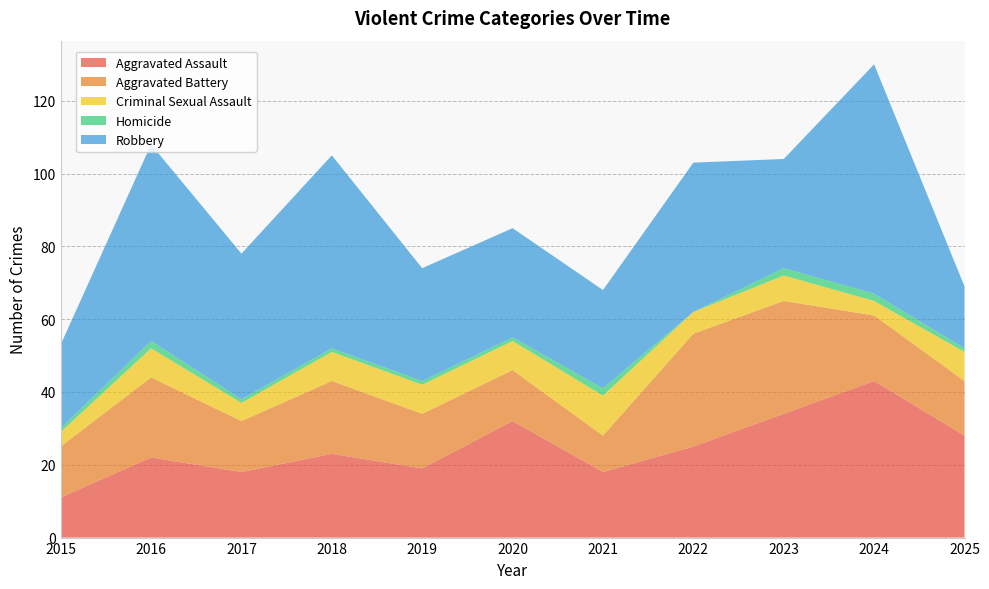

Reading left to right, list all the values displayed in this chart.

Aggravated Assault: 2015=11	2016=22	2017=18	2018=23	2019=19	2020=32	2021=18	2022=25	2023=34	2024=43	2025=28
Aggravated Battery: 2015=14	2016=22	2017=14	2018=20	2019=15	2020=14	2021=10	2022=31	2023=31	2024=18	2025=15
Criminal Sexual Assault: 2015=4	2016=8	2017=5	2018=8	2019=8	2020=8	2021=11	2022=6	2023=7	2024=4	2025=8
Homicide: 2015=1	2016=2	2017=1	2018=1	2019=1	2020=1	2021=2	2022=0	2023=2	2024=2	2025=1
Robbery: 2015=23	2016=54	2017=40	2018=53	2019=31	2020=30	2021=27	2022=41	2023=30	2024=63	2025=17